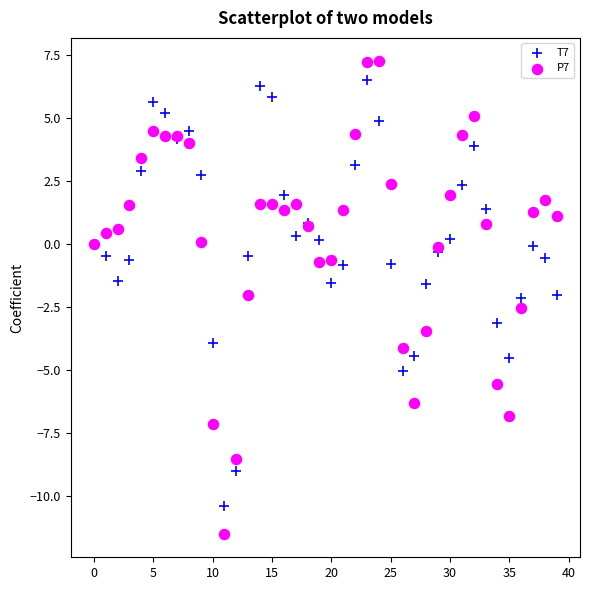

Which series contains the highest Y value?

P7